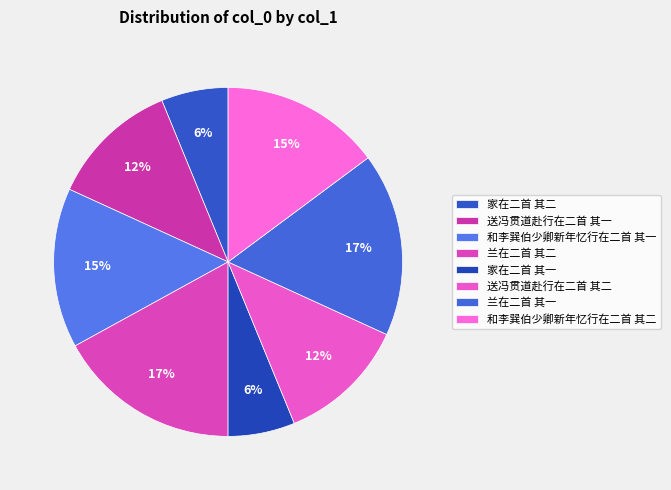

To the nearest percent, what percentage of the pie is 和李巽伯少卿新年忆行在二首 其二?

15%